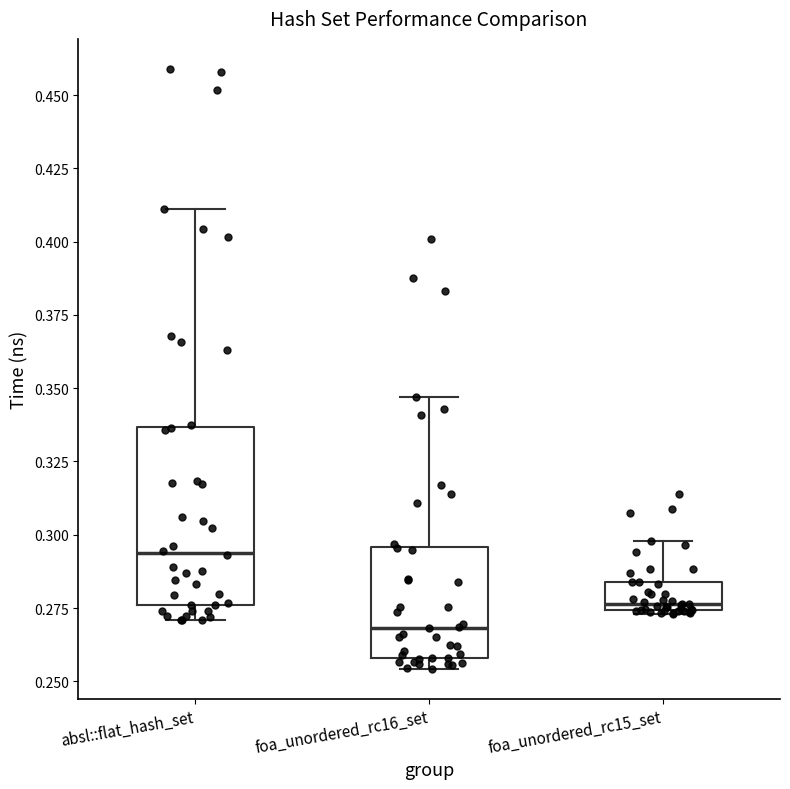

Which box is the tallest, from its lower edge to its upper edge?

absl::flat_hash_set